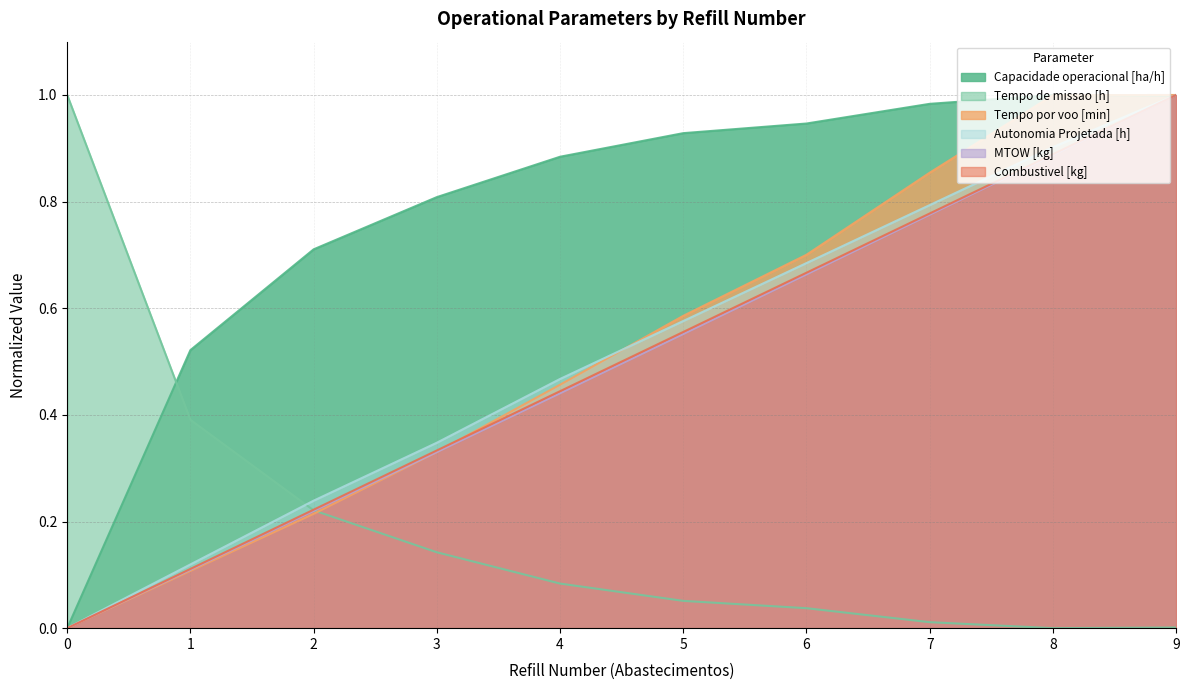

What is the spread (max minus min) of values at 9?

1.0